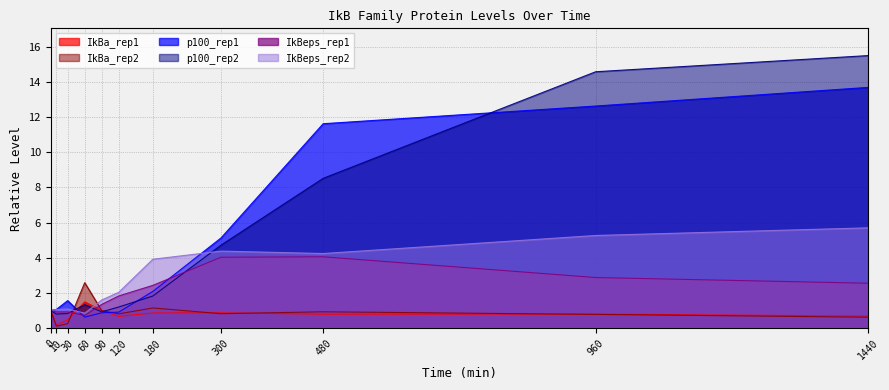

Which has a higher value, 120 or 30?

120